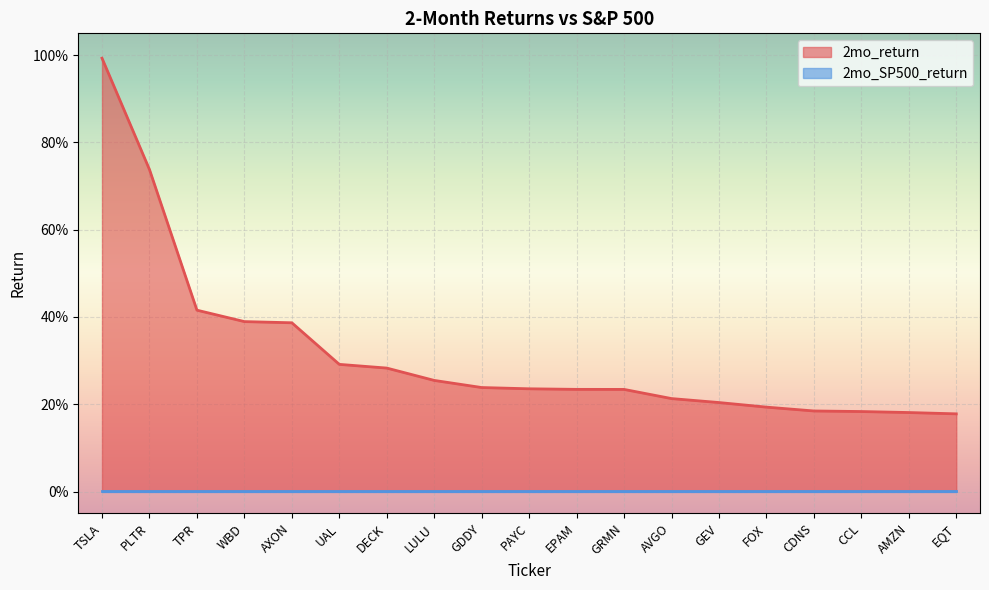

What is the sum of all values?

6.0